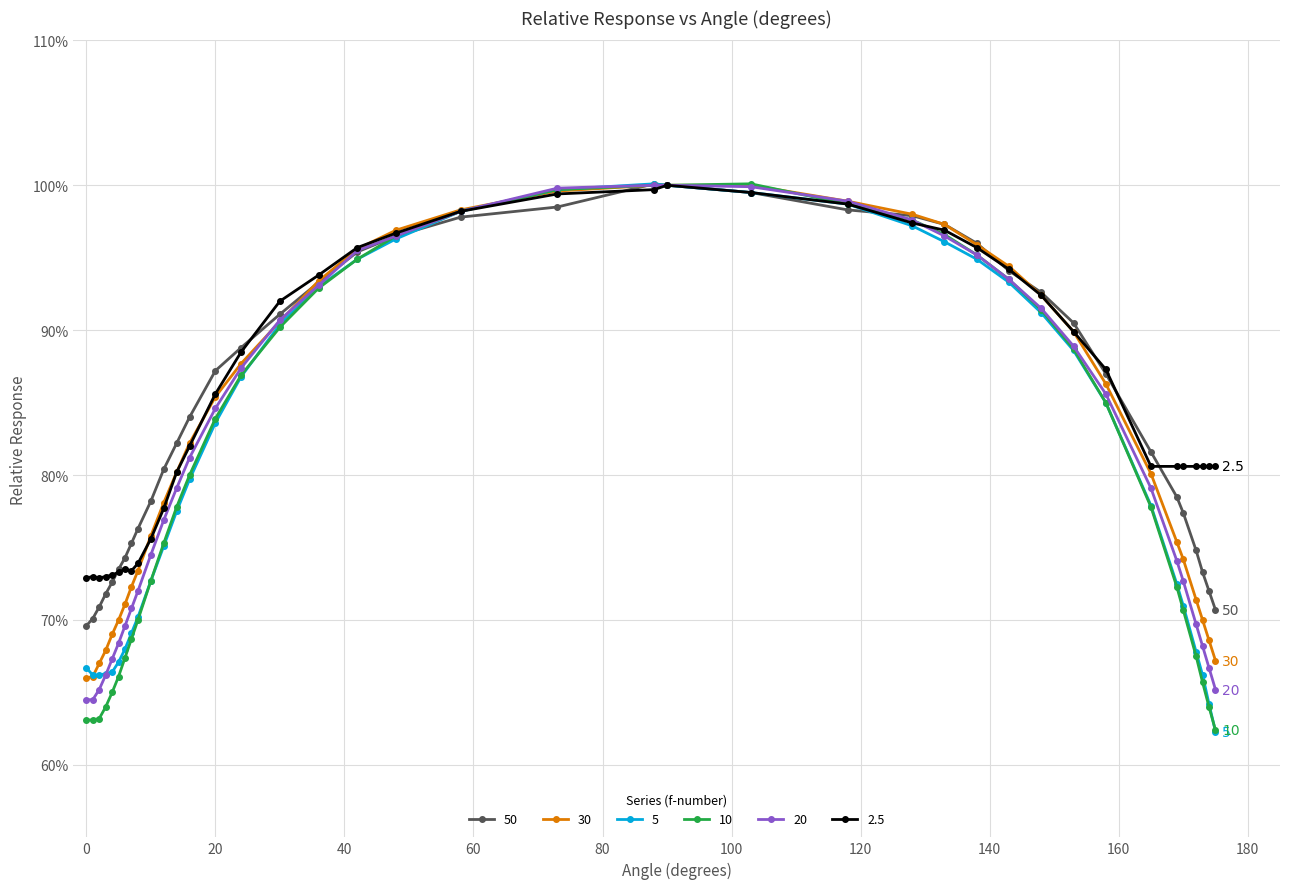

What are all the series names shown in the legend?

50, 30, 5, 10, 20, 2.5